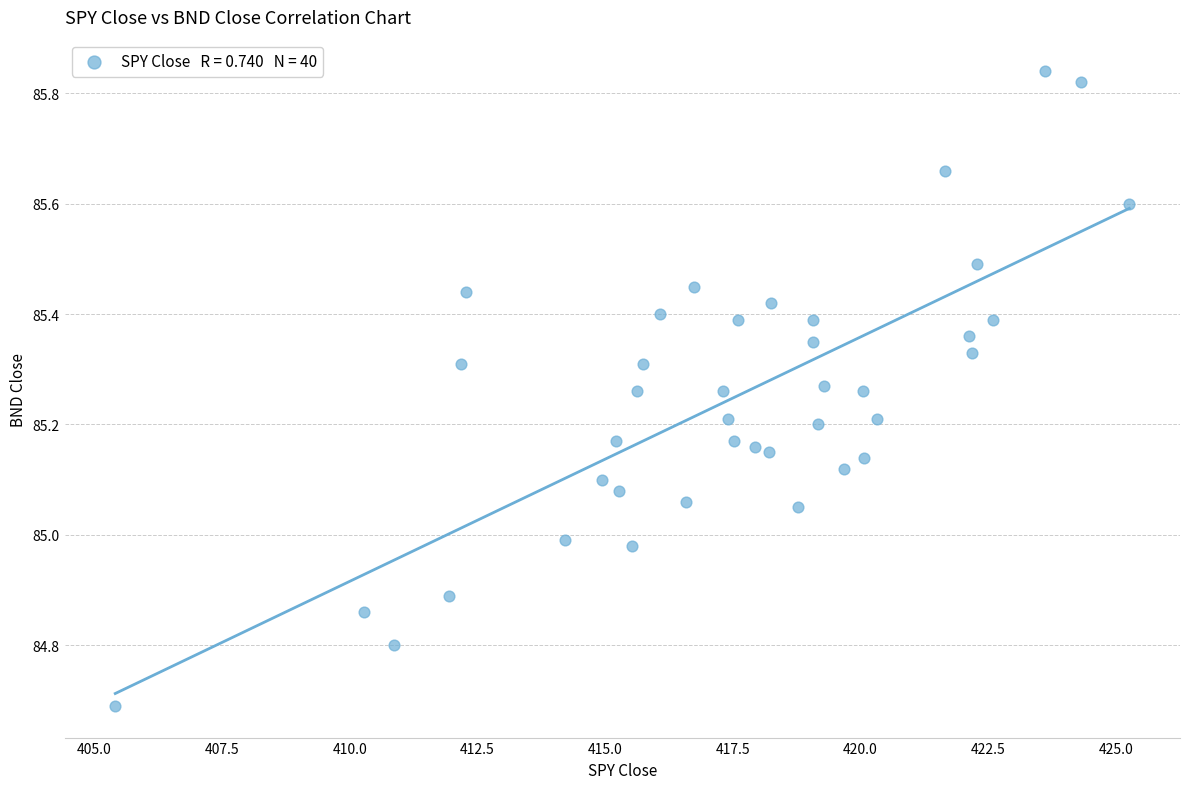

What is the range of X values (max minus min)?

19.9